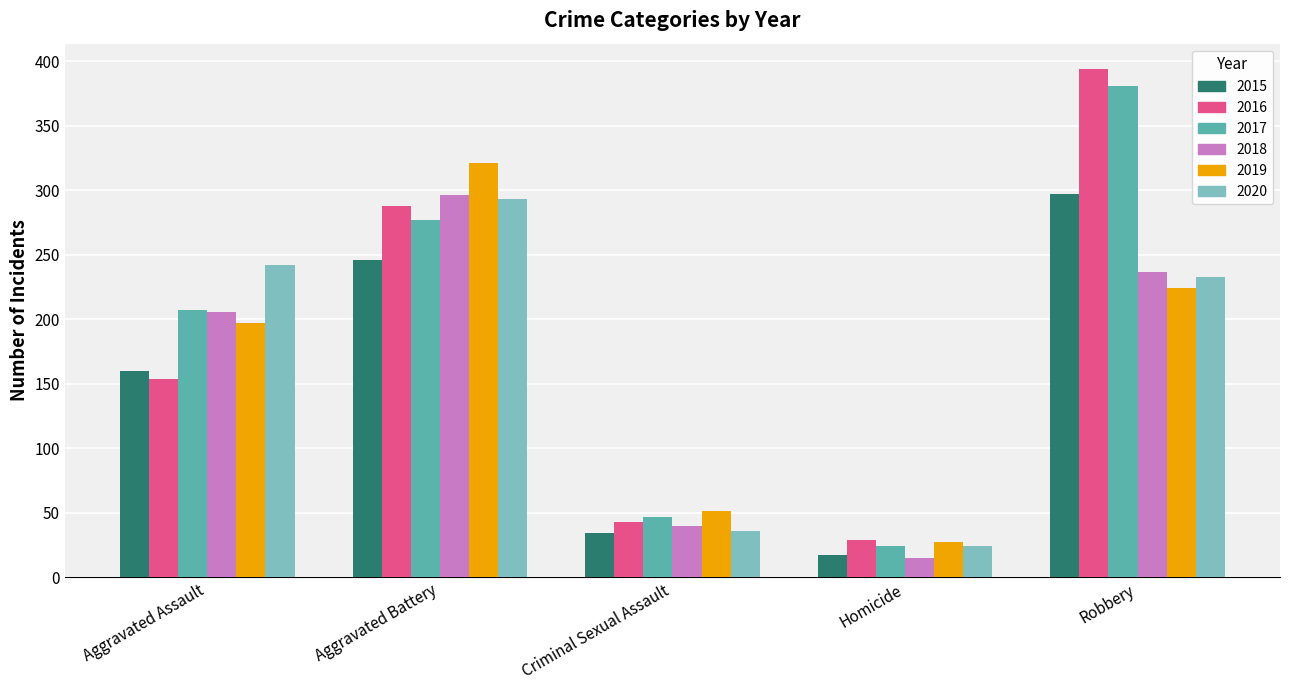

The 2020 series shows 36 at Criminal Sexual Assault. True or false?

True